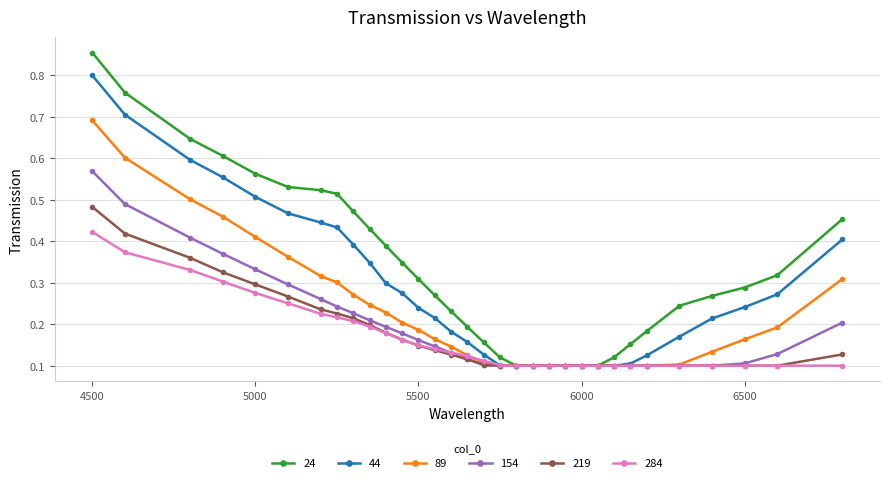

Which series has the widest spread of values?

24